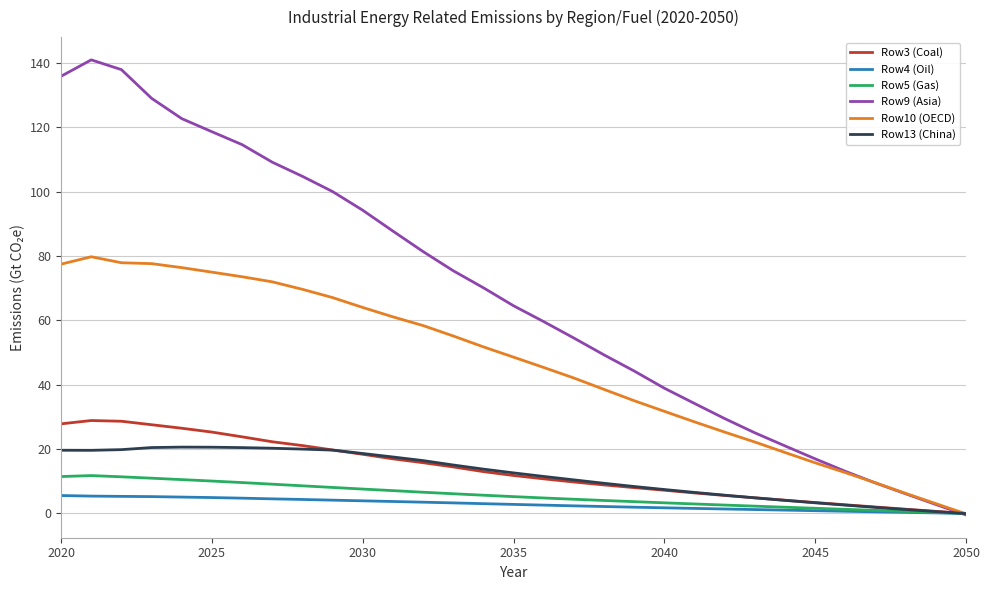

Which series has the widest spread of values?

Row9 (Asia)